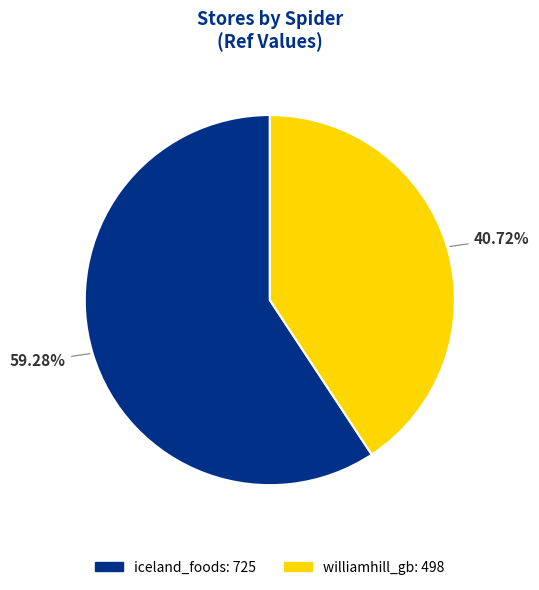

Is it true that iceland_foods is 68% of the pie?

False